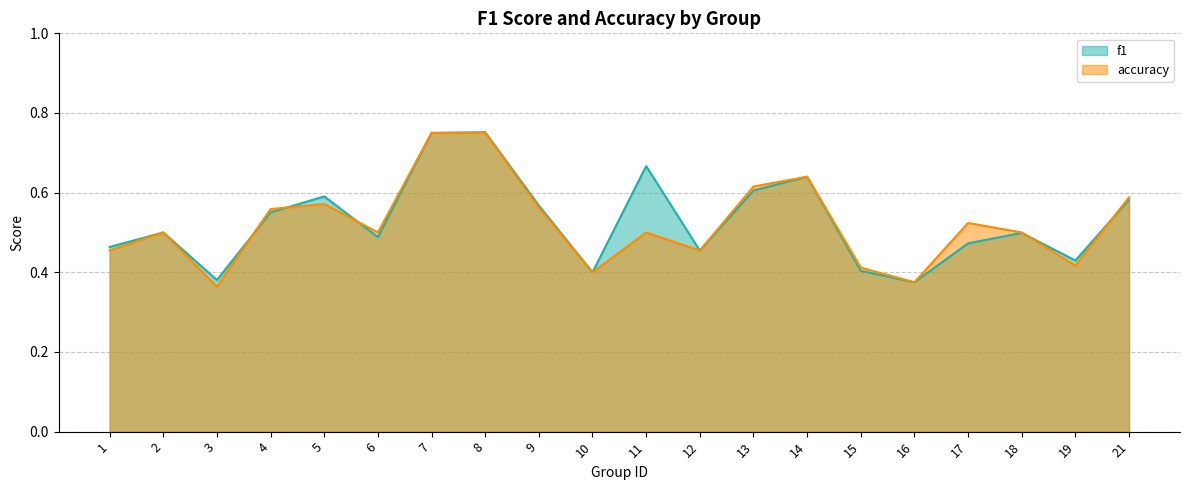

How many accuracy values are between 0 and 1?

20